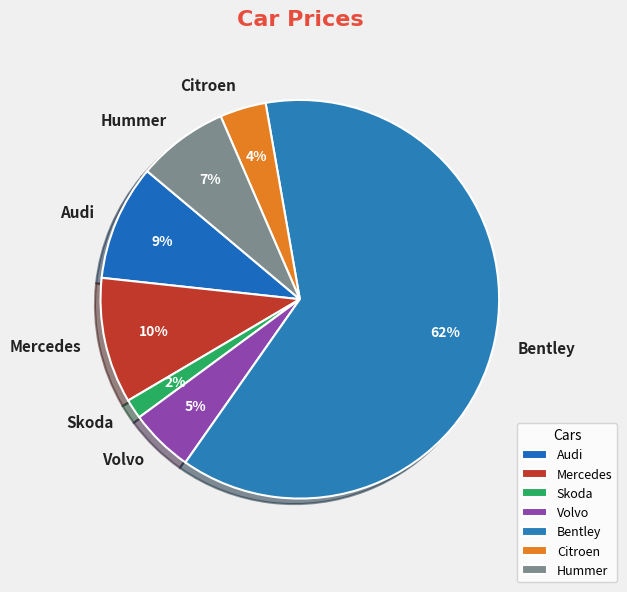

Is the sum of Hummer and Volvo greater than half?

No